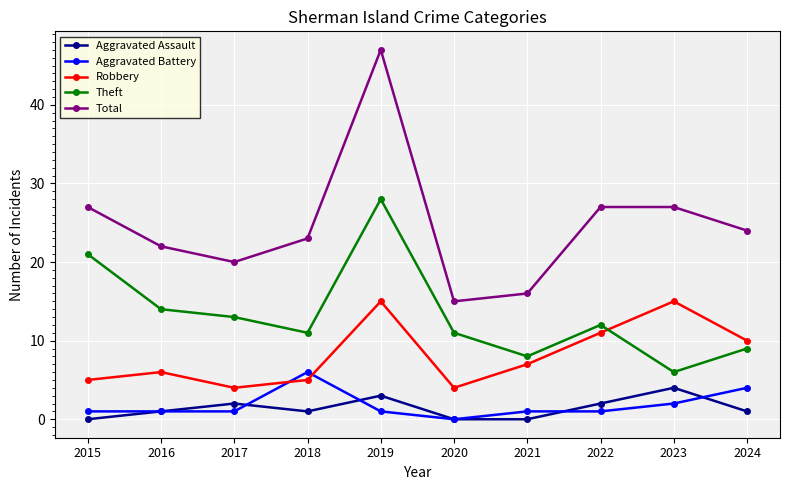

What is the maximum value shown in the chart?

47